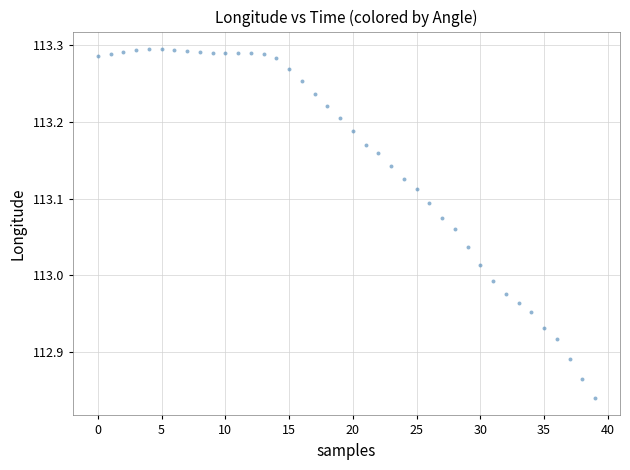

What is the range of Y values (max minus min)?

0.5